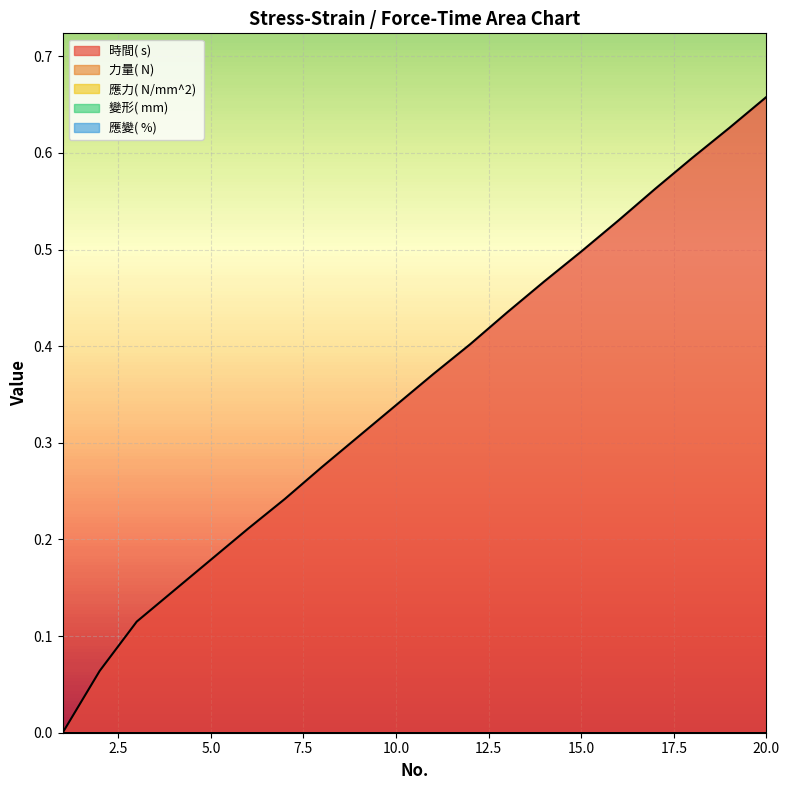

Which label corresponds to the smallest value in the chart?

1